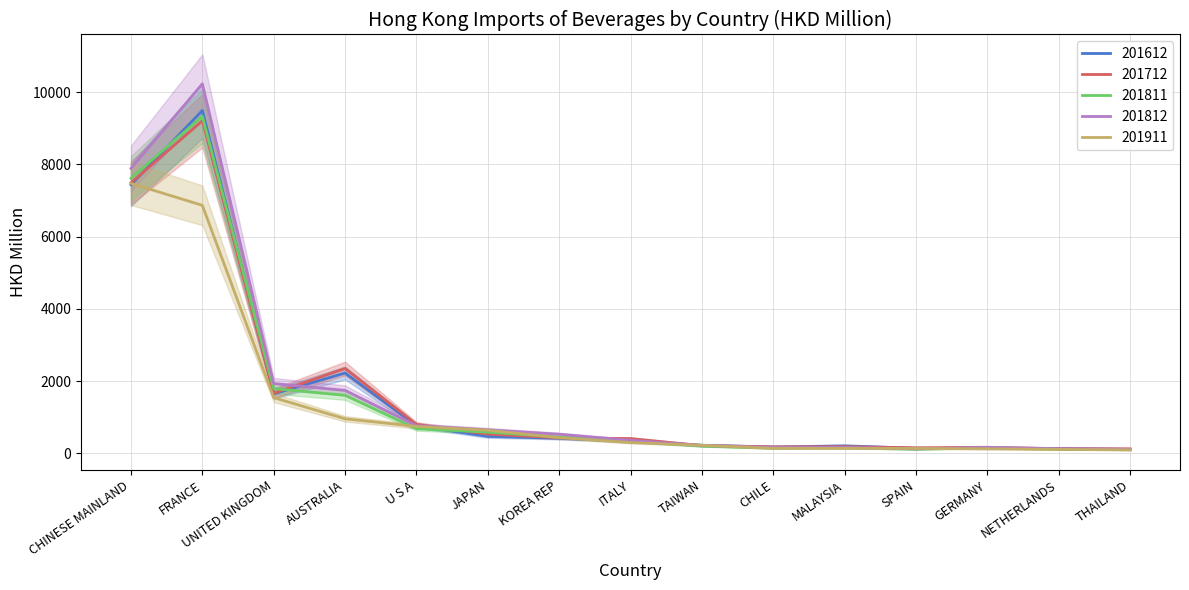

What is the difference between the second highest and second lowest values in the 201812 series?

7766.5